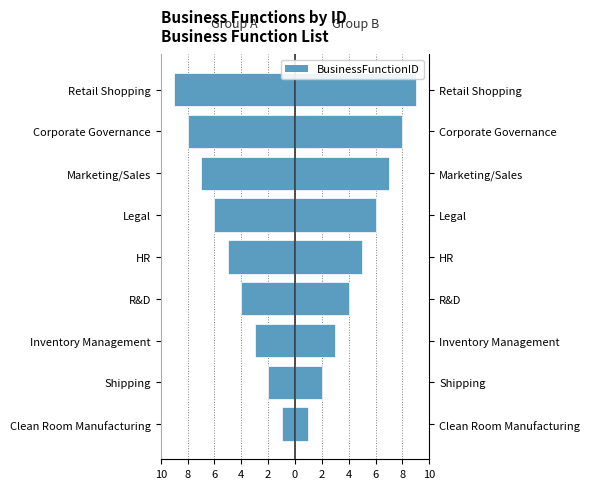

How many categories are shown in the chart?

9